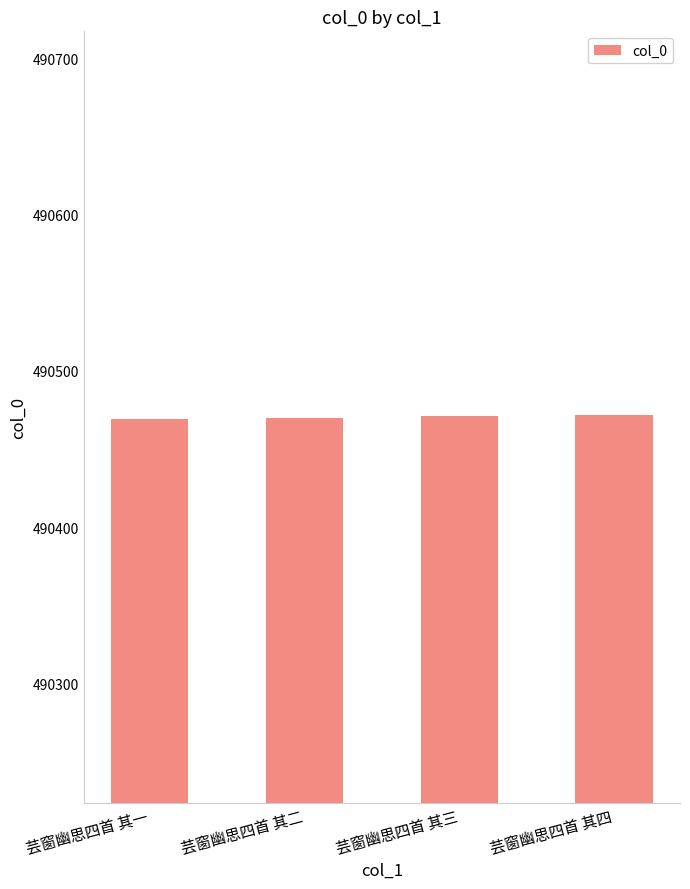

What is the label of the 2nd bar from the right?

芸窗幽思四首 其三